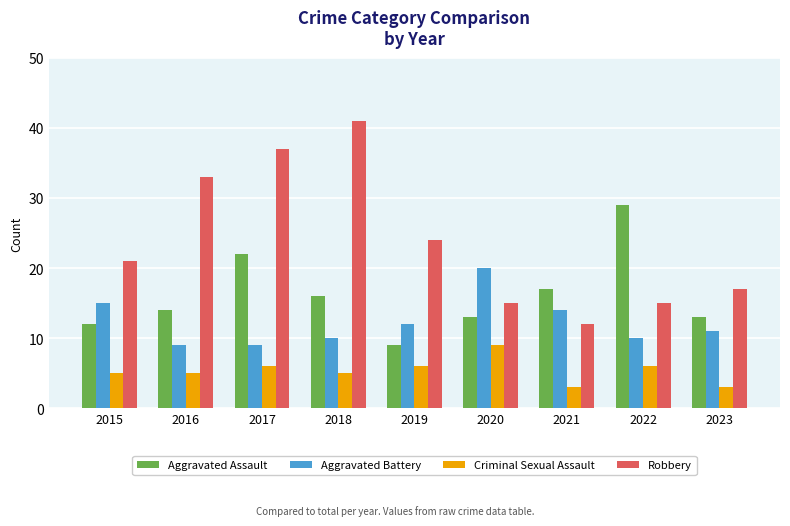

Is the value of Aggravated Assault at 2015 greater than the value of Robbery at 2017?

No